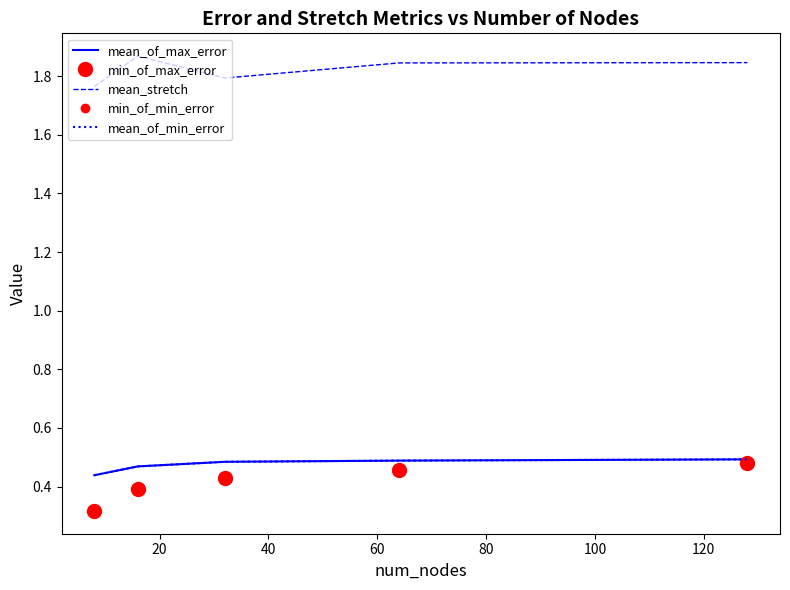

Count the mean_of_max_error values in the range 0 to 1.

5